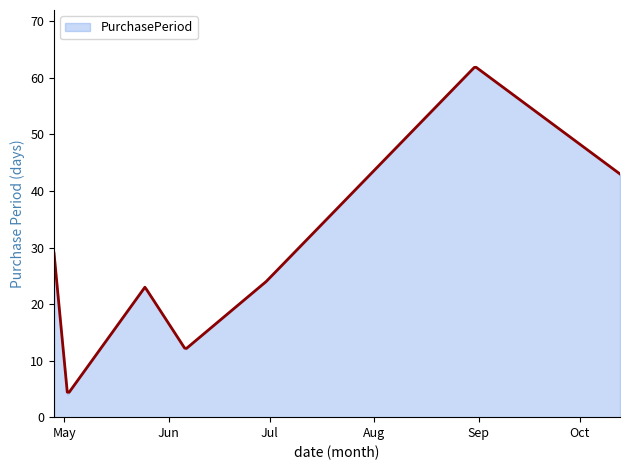

Reading left to right, transcribe all the data shown in this chart.

2016-04-28=29	2016-05-02=4	2016-05-25=23	2016-06-06=12	2016-06-30=24	2016-08-31=62	2016-10-13=43